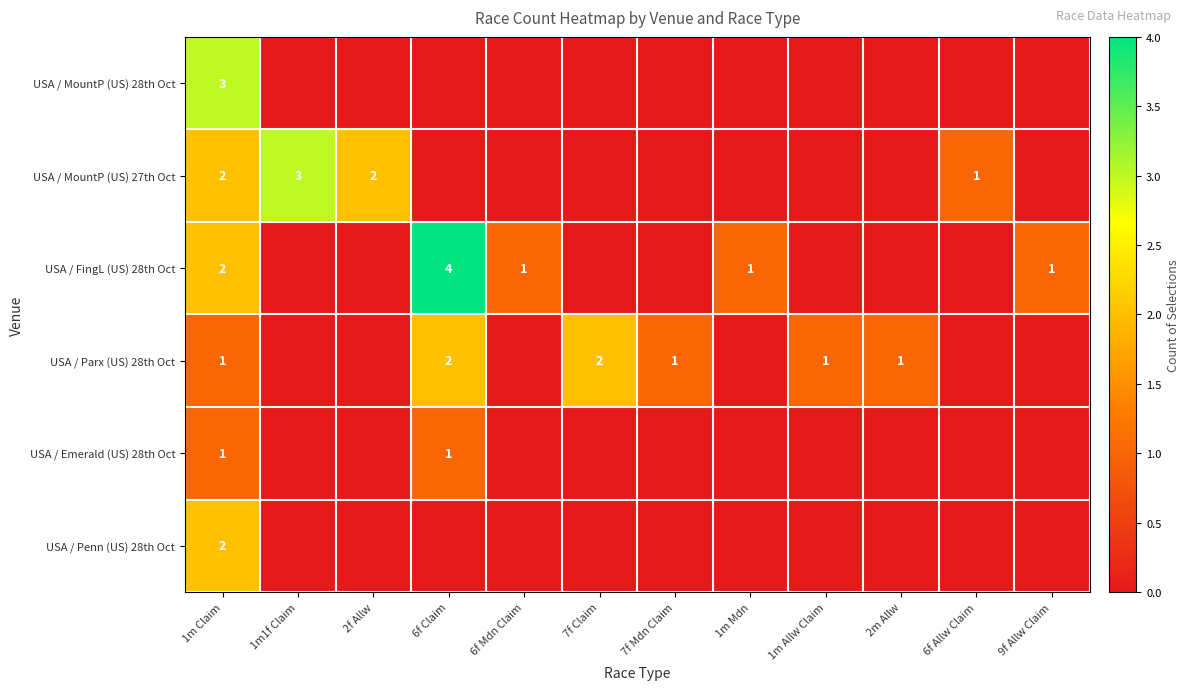

Is it true that USA / MountP (US) 27th Oct equals 1 at 1m Claim?

False